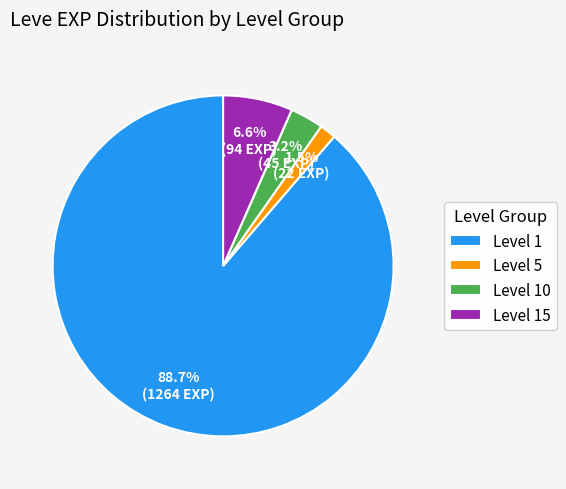

To the nearest percent, what is the average slice percentage?

25%